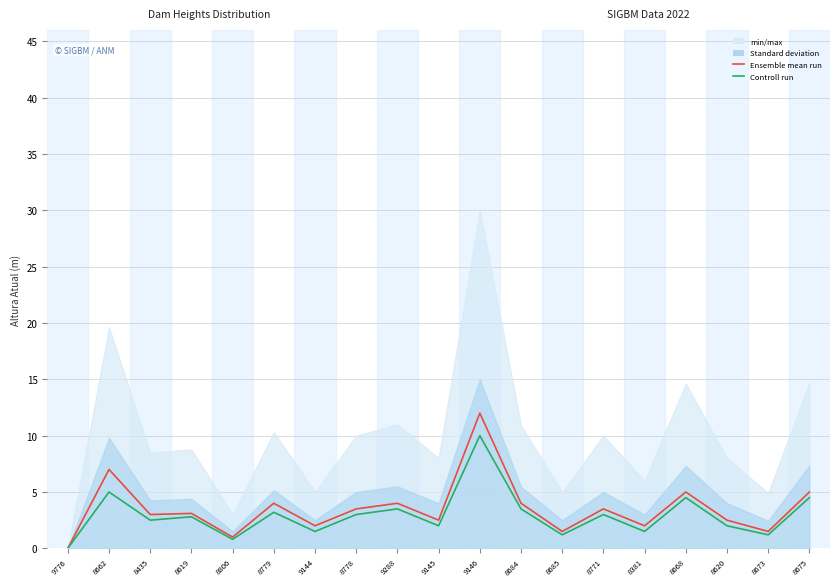

Does the chart display data point markers on the line(s)?

No